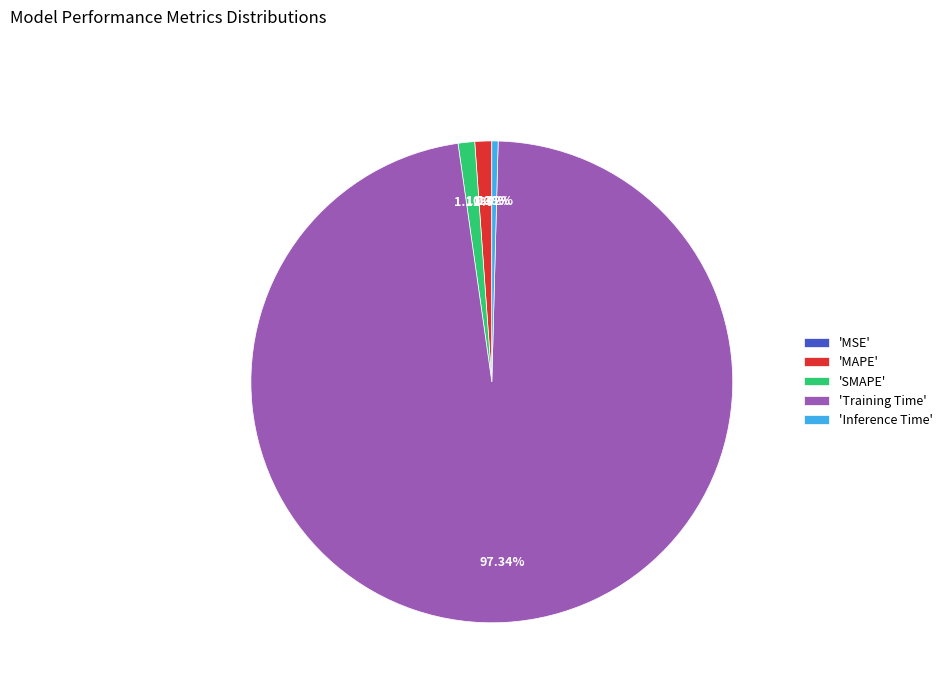

Combined, do 'Inference Time' and 'SMAPE' account for over 50%?

No